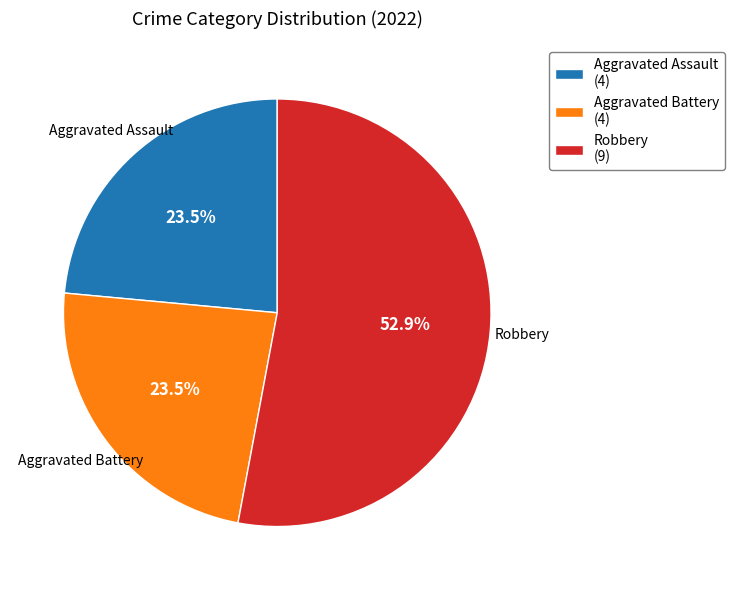

Does any single category account for the majority?

Yes